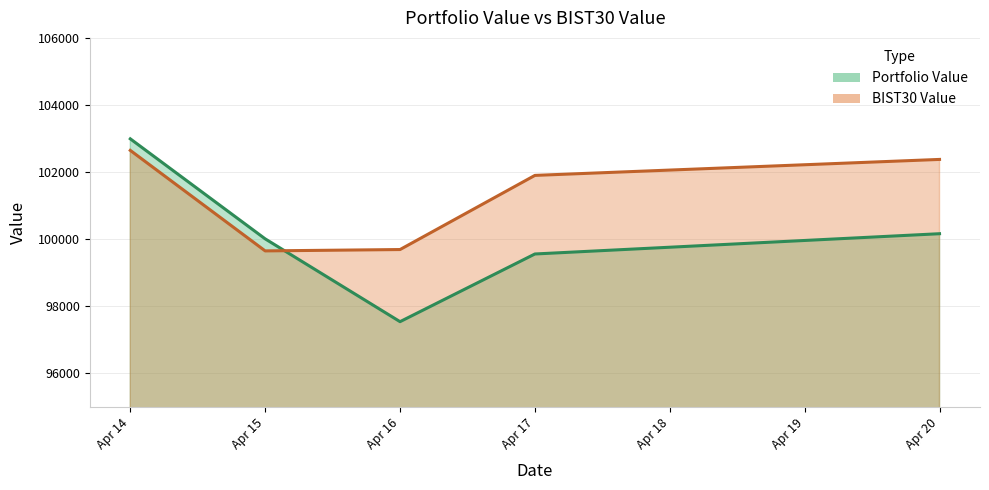

What is the maximum value for BIST30 Value?

102645.9